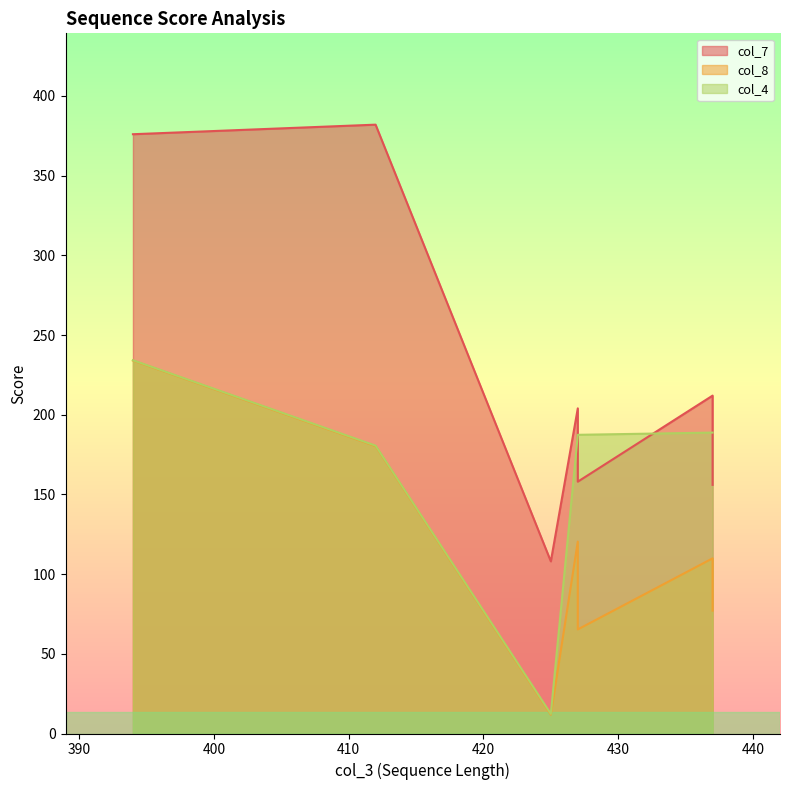

How many series are shown in this chart?

3